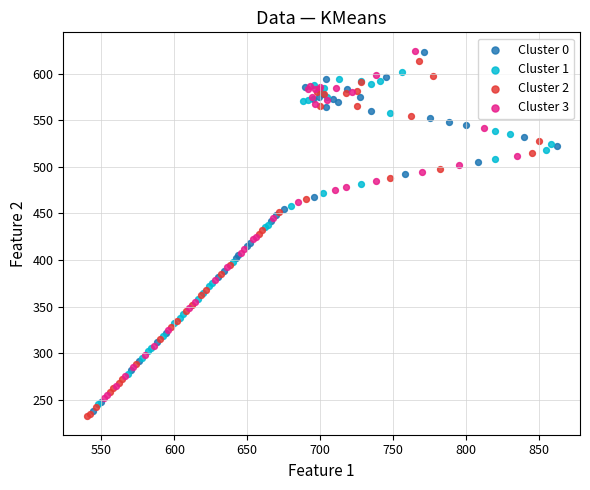

What are all the series names shown in the legend?

Cluster 0, Cluster 1, Cluster 2, Cluster 3